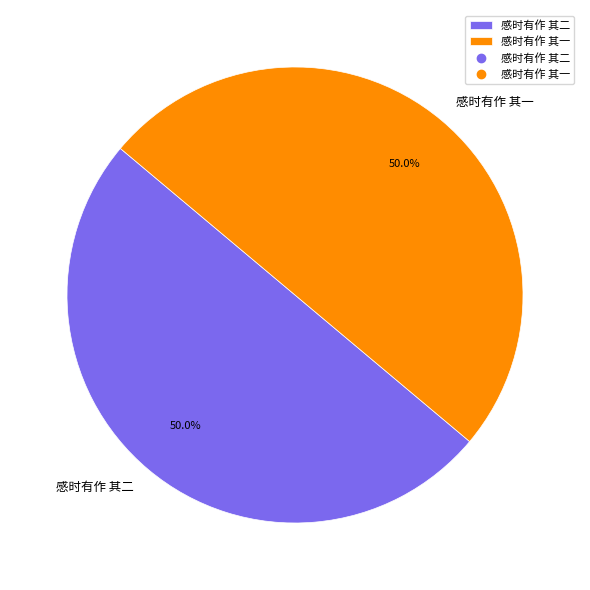

To the nearest percent, what portion does 感时有作 其二 represent?

50%